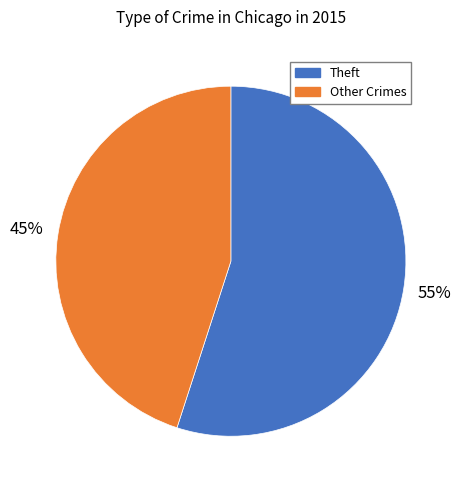

How many segments does this pie chart have?

2